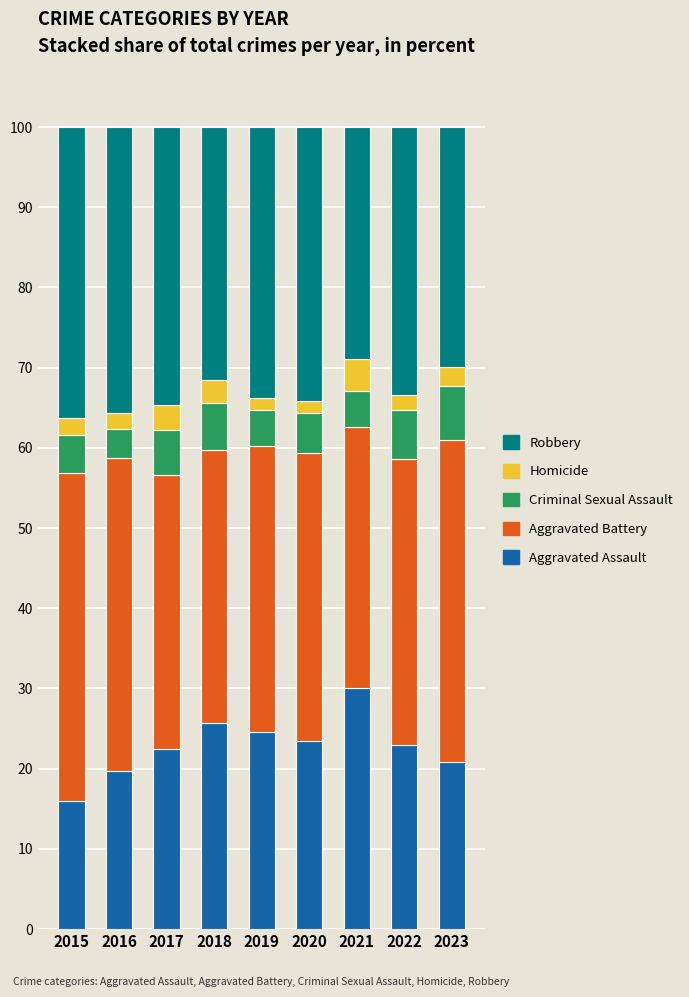

What is the lowest value of the Aggravated Assault series?

15.9